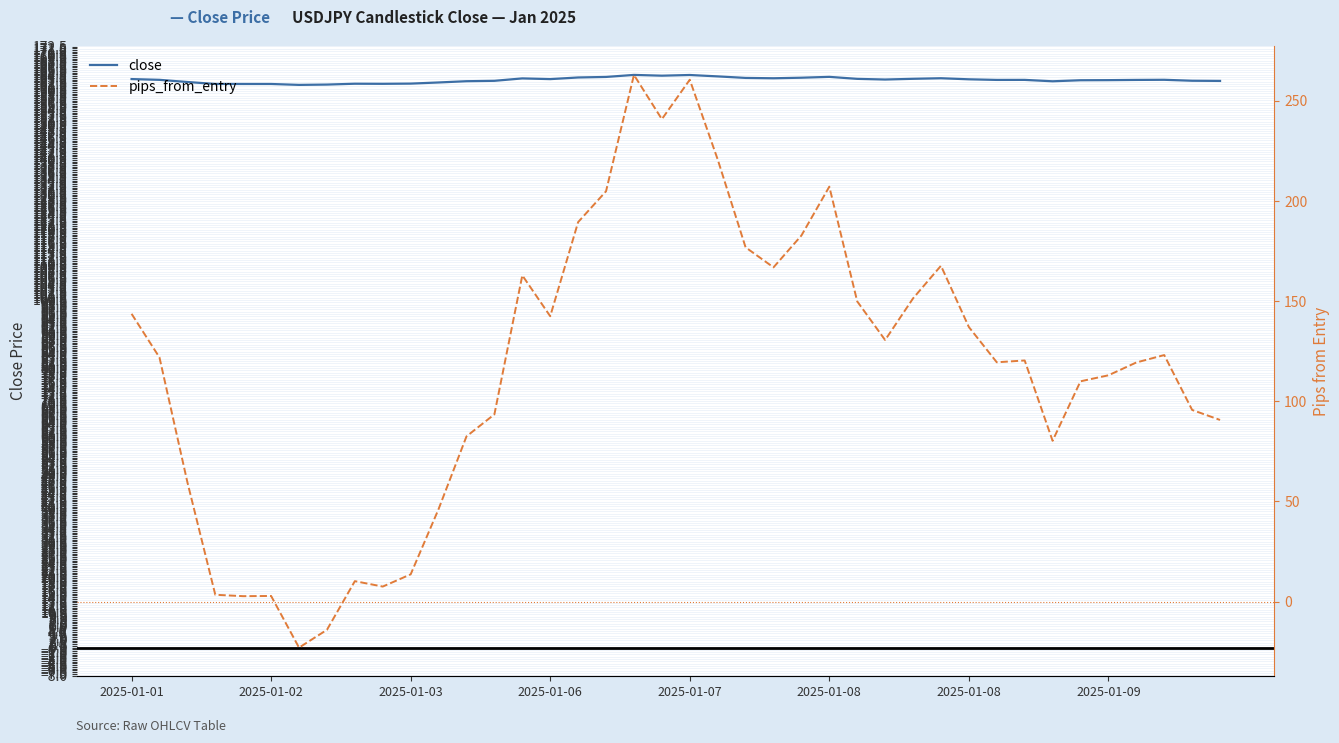

Where is pips_from_entry nearest to the value 120?

32